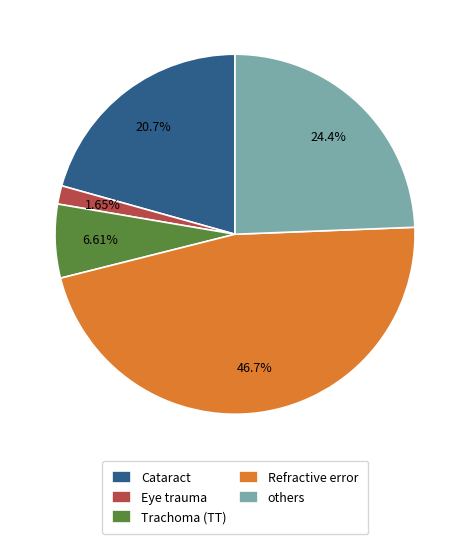

Rank the categories by value from lowest to highest.

Eye trauma, Trachoma (TT), Cataract, others, Refractive error